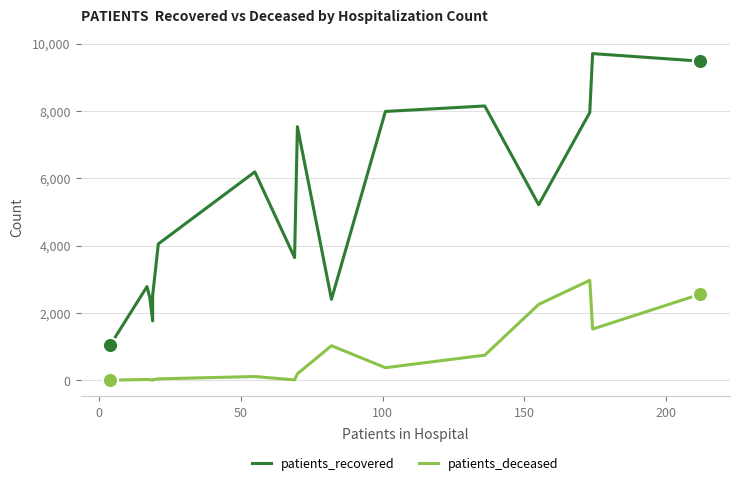

Is the value of patients_deceased at 8 greater than the value of patients_recovered at 150?

No